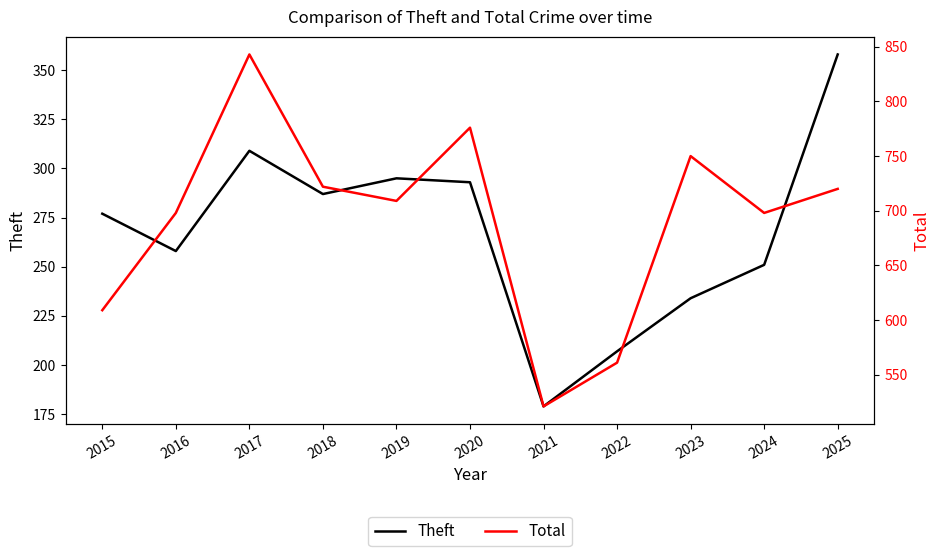

True or false: Theft and Total intersect in this chart.

False